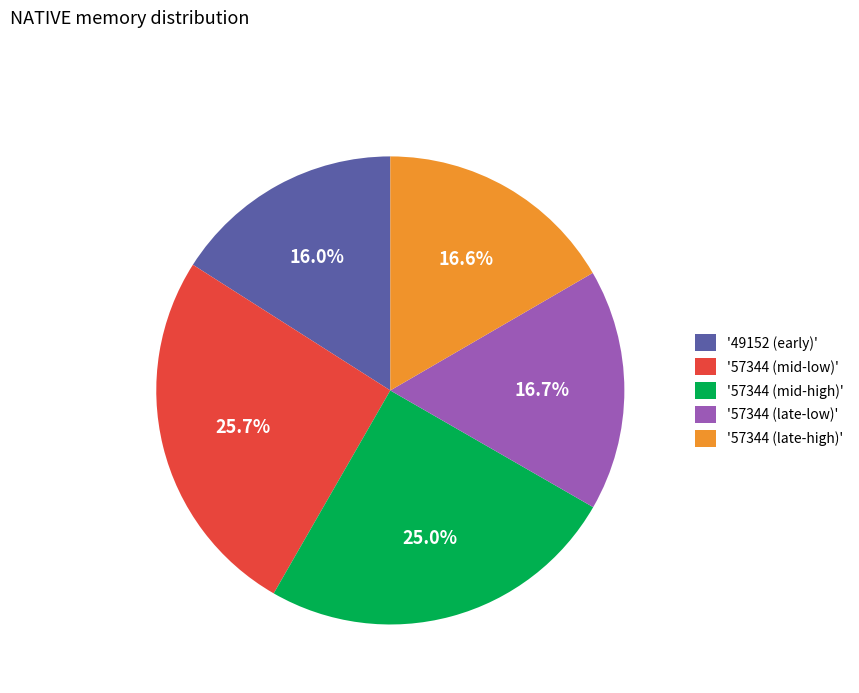

Does any single category account for the majority?

No